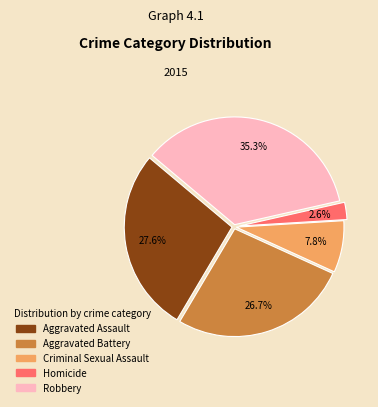

What percentage is the Robbery slice, to the nearest percent?

35%